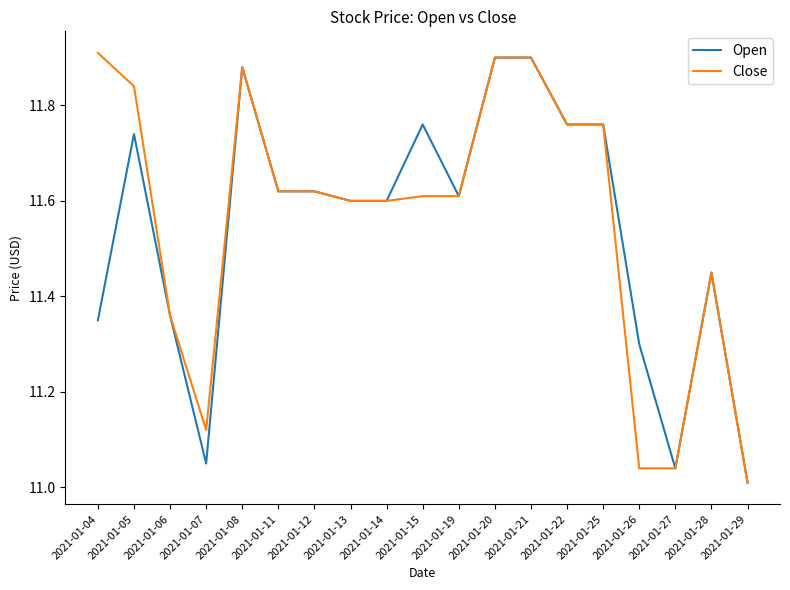

True or false: Open has a value of 16.1 at 2021-01-29.

False